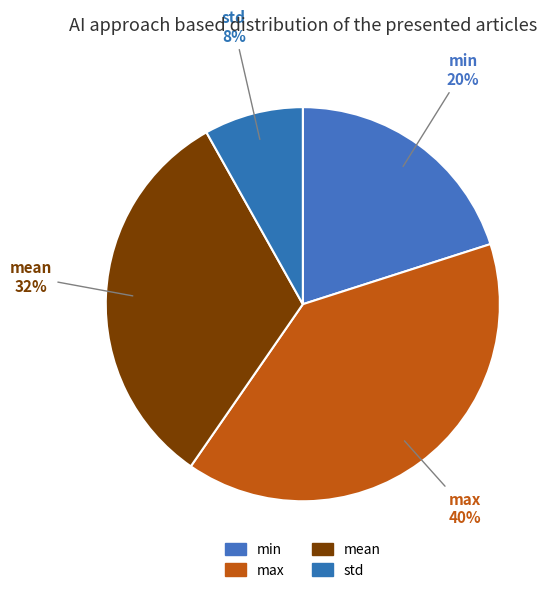

To the nearest percent, what percentage of the pie is std?

8%